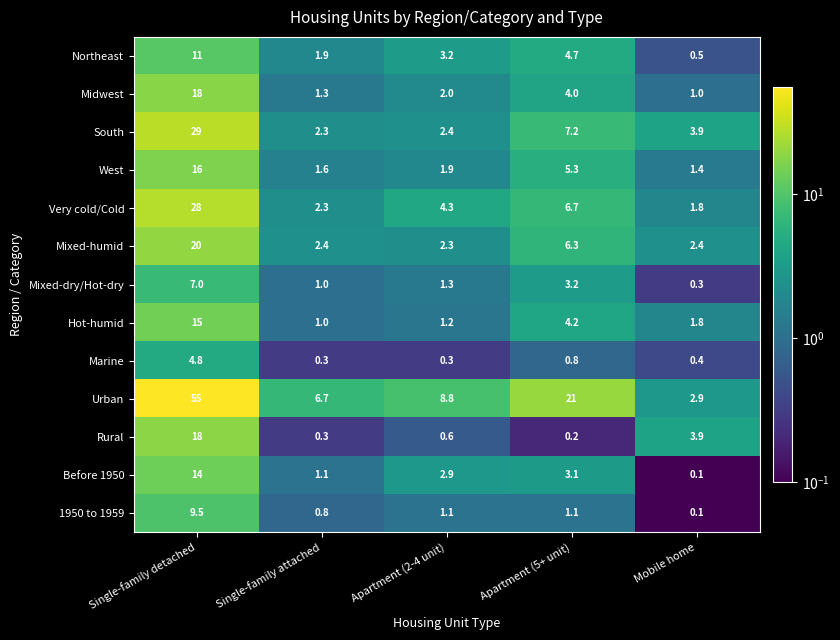

What is the sum of all Urban values?

94.4